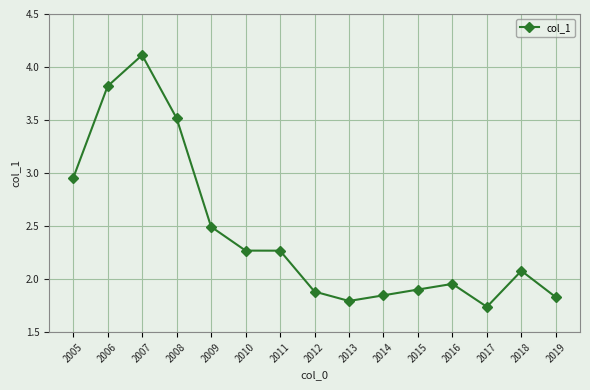

What is the maximum value shown in the chart?

4.1